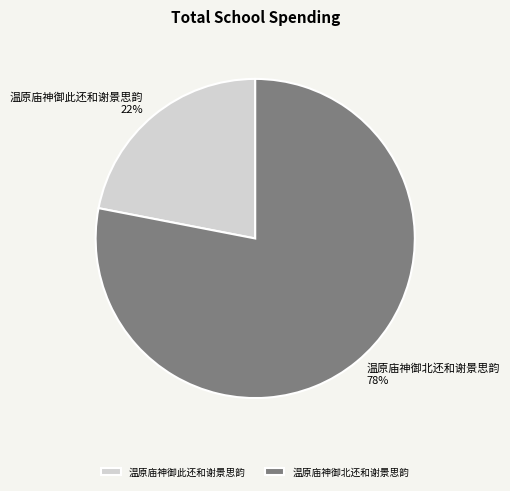

Which has a higher value, 温原庙神御北还和谢景思韵 or 温原庙神御此还和谢景思韵?

温原庙神御北还和谢景思韵